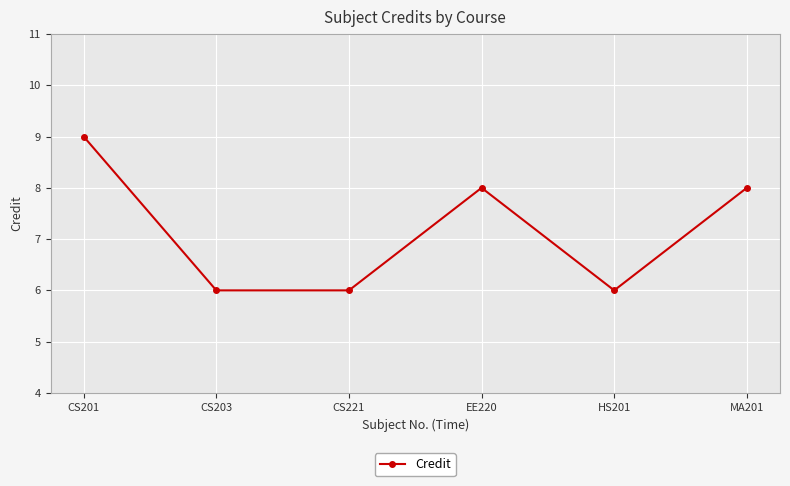

True or false: there are more than 0 points higher than both neighbors.

True